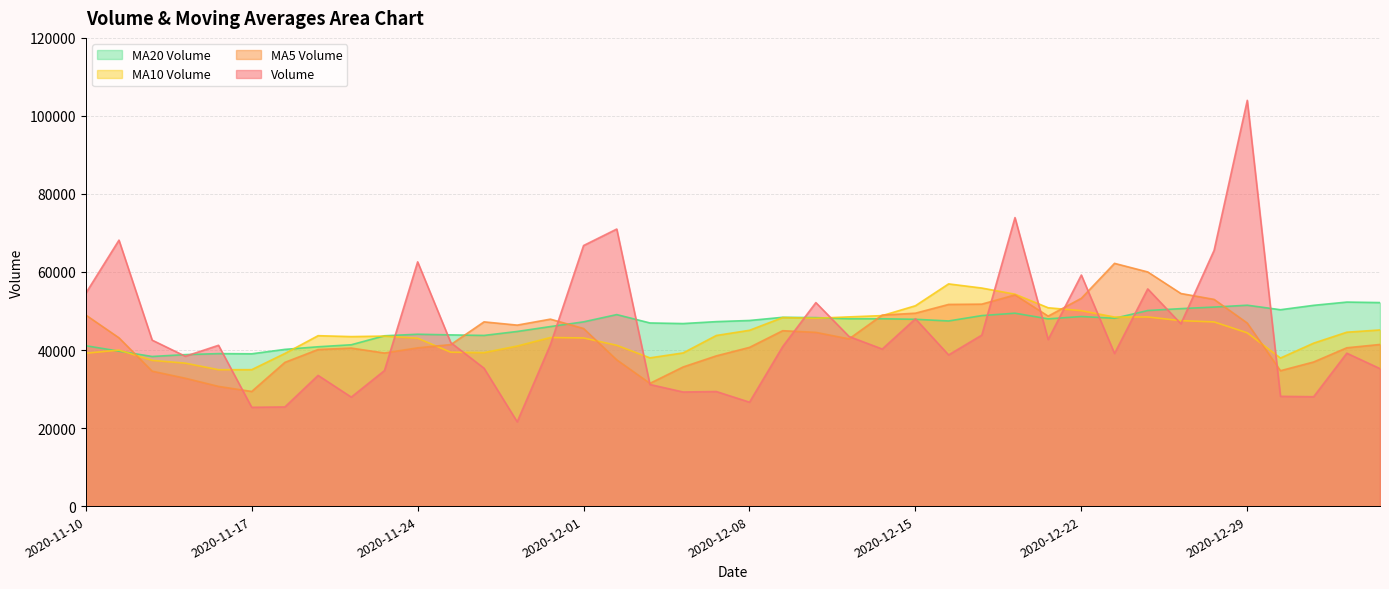

The value of volume at 2020-11-26 is 46158.2. True or false?

False